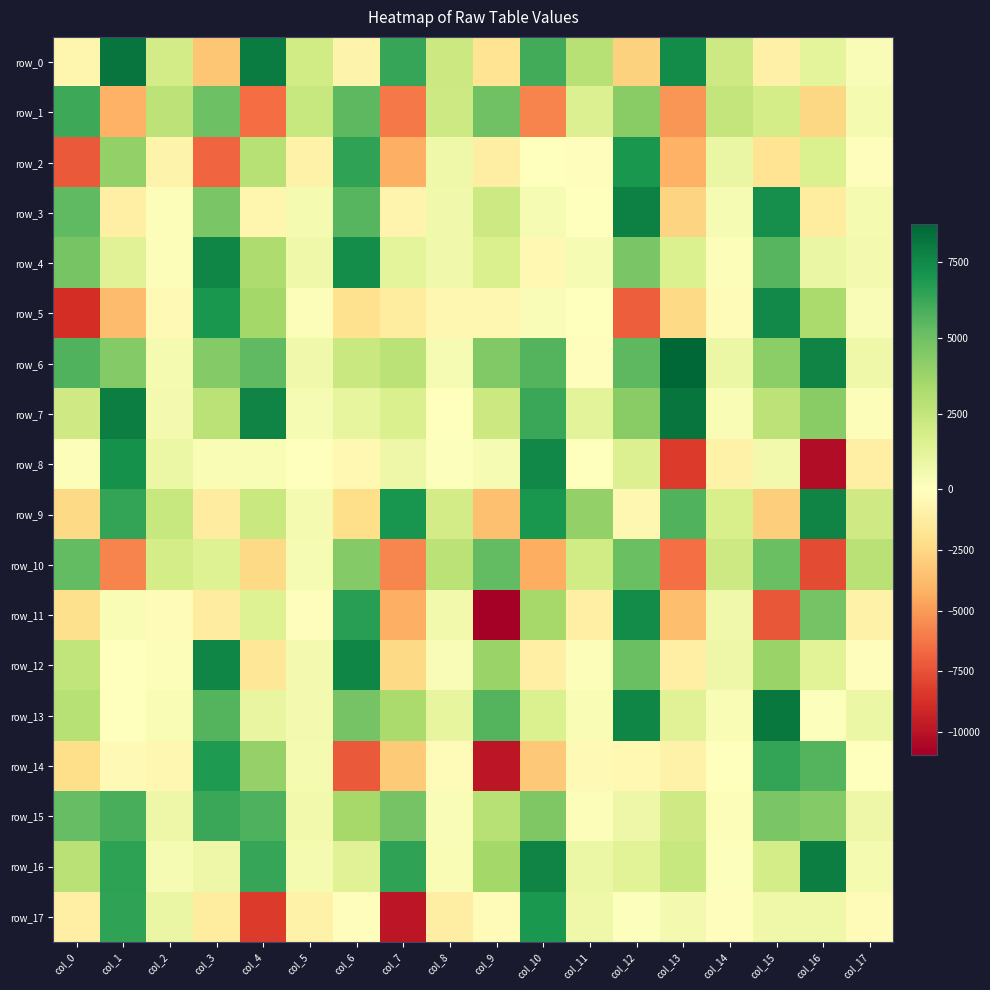

What is the total value across all series at col_12?

51525.7